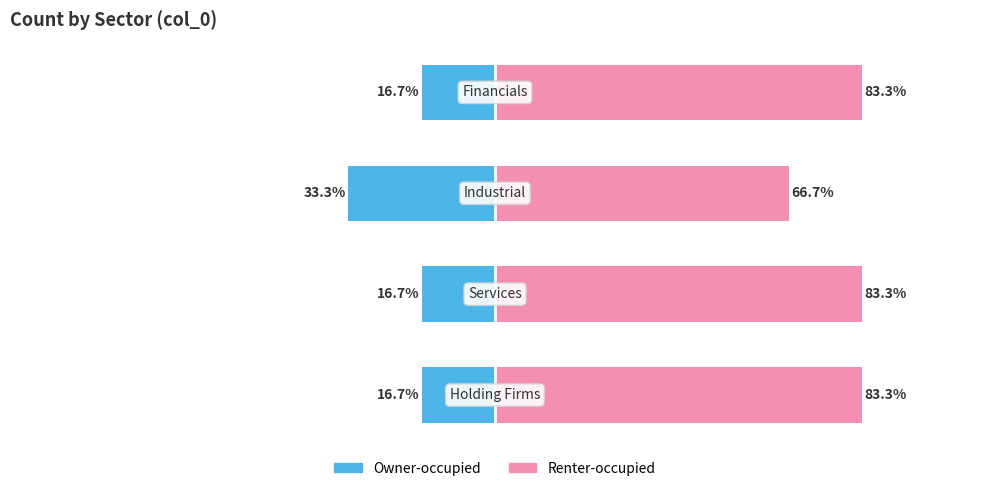

How many bars are there in each group?

2